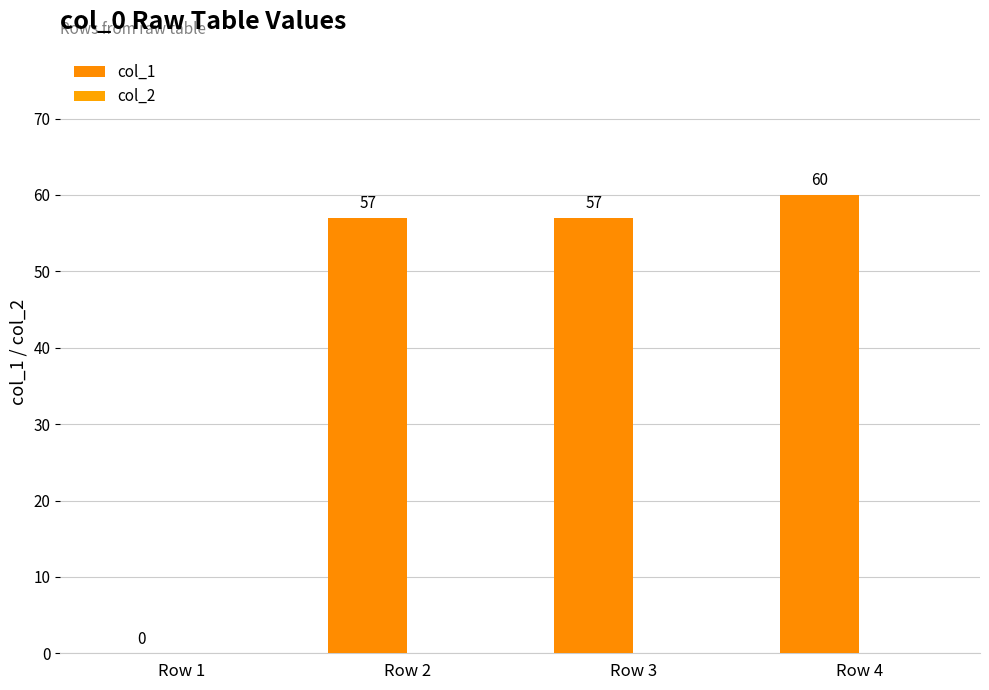

How many series are shown in this chart?

1